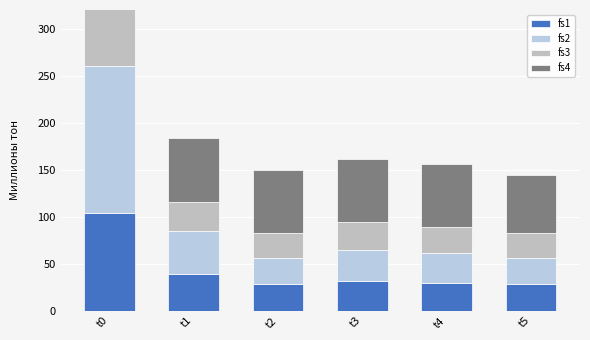

True or false: fs2 has a value of 27.5 at t2.

True